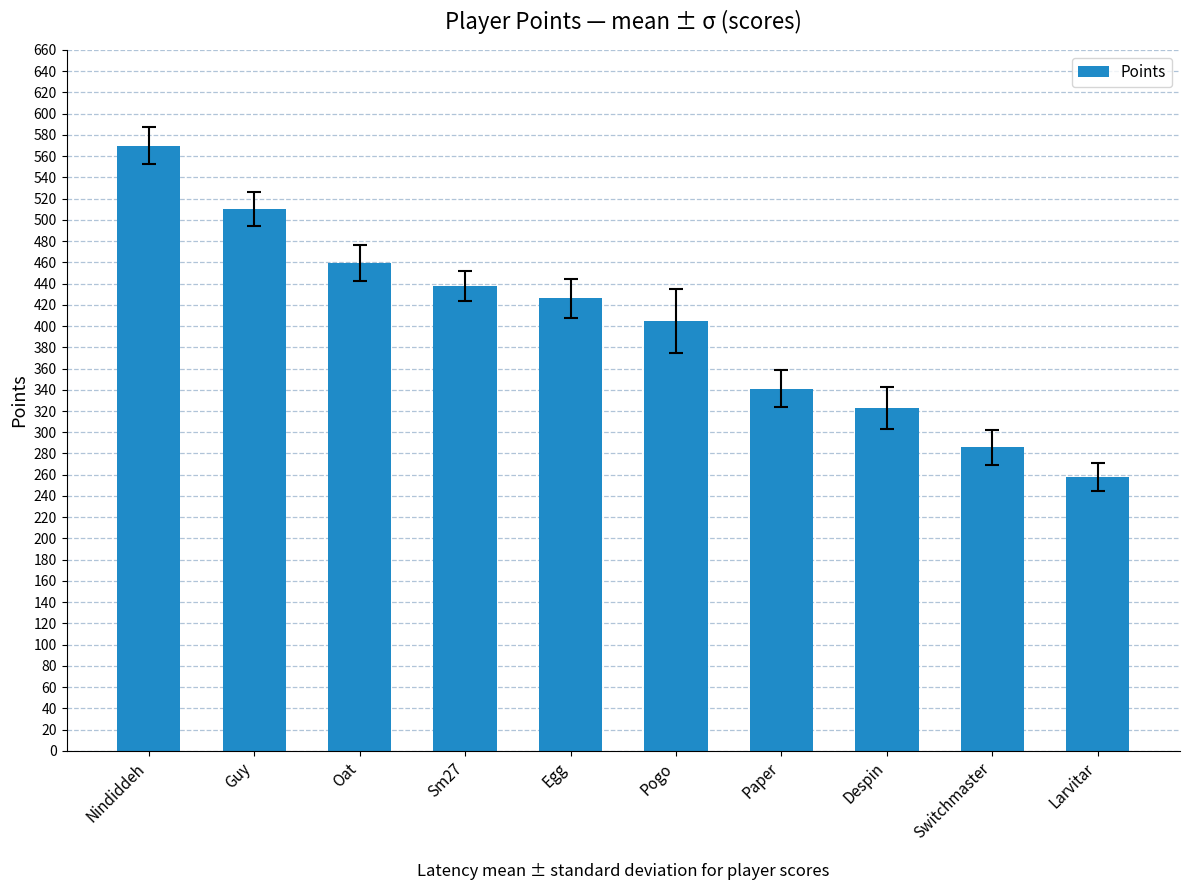

What is the maximum value shown in the chart?

570